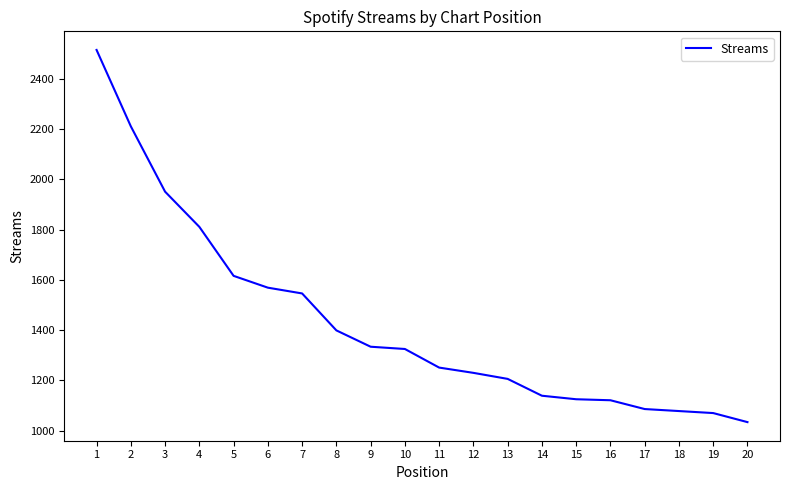

What value does the data have at 17, to the nearest 50?

1100